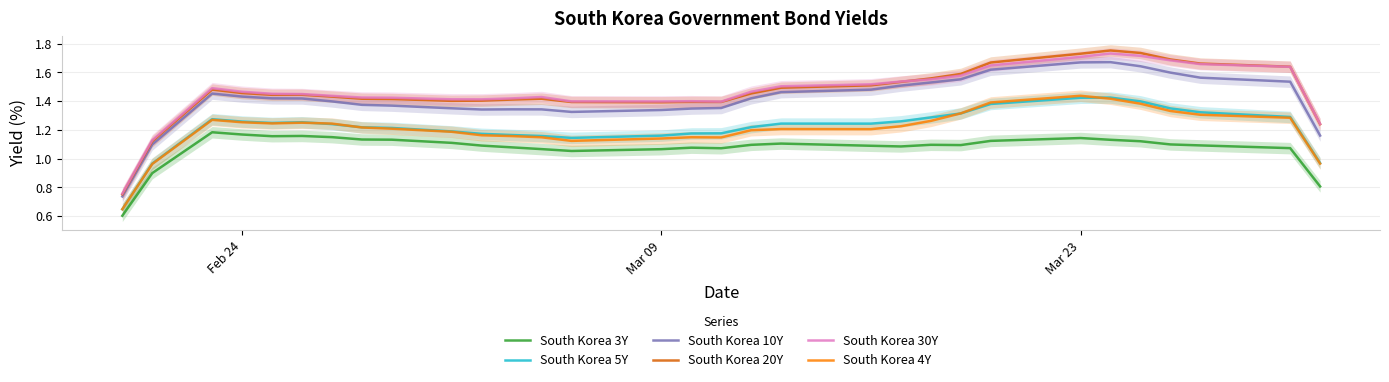

True or false: South Korea 5Y and South Korea 10Y intersect in this chart.

False